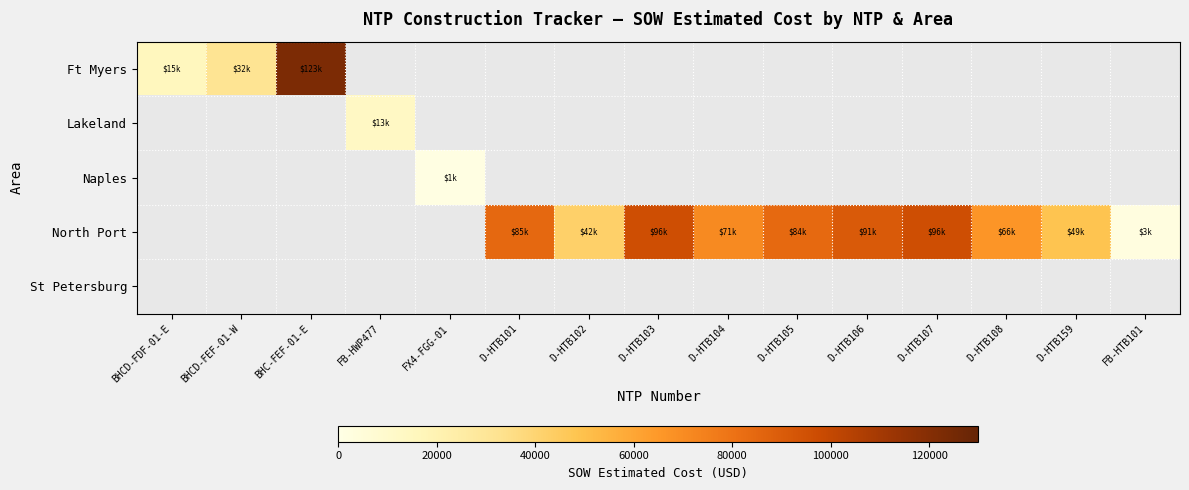

At D-HTB105, list the series in order from smallest to largest.

Ft Myers, Lakeland, Naples, North Port, St Petersburg